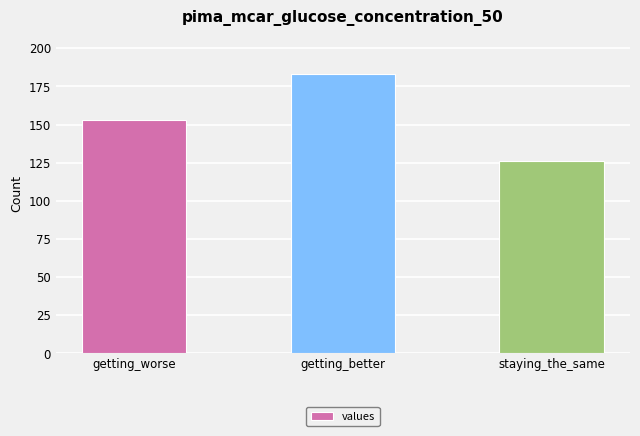

How many values are between 126 and 183?

3